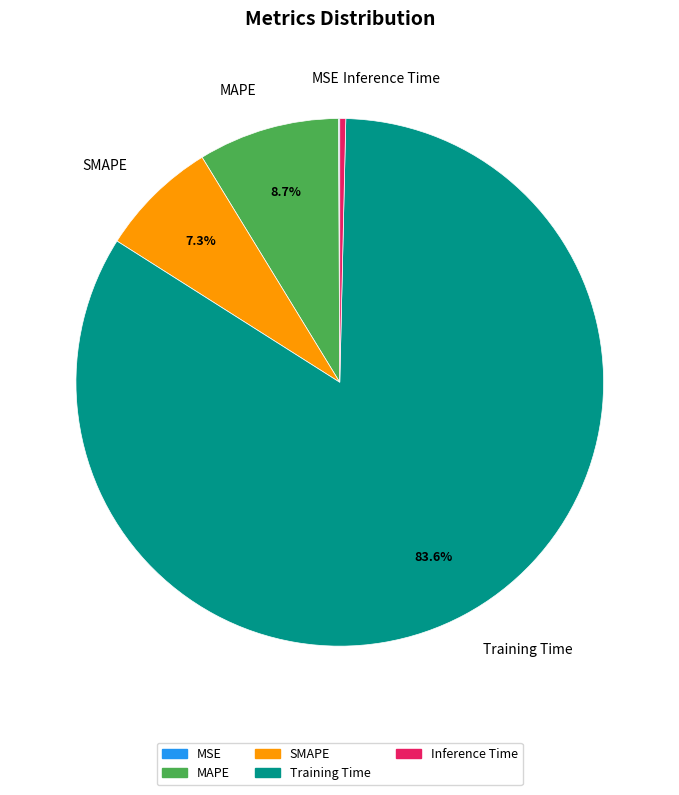

True or false: SMAPE accounts for 7% of the total.

True